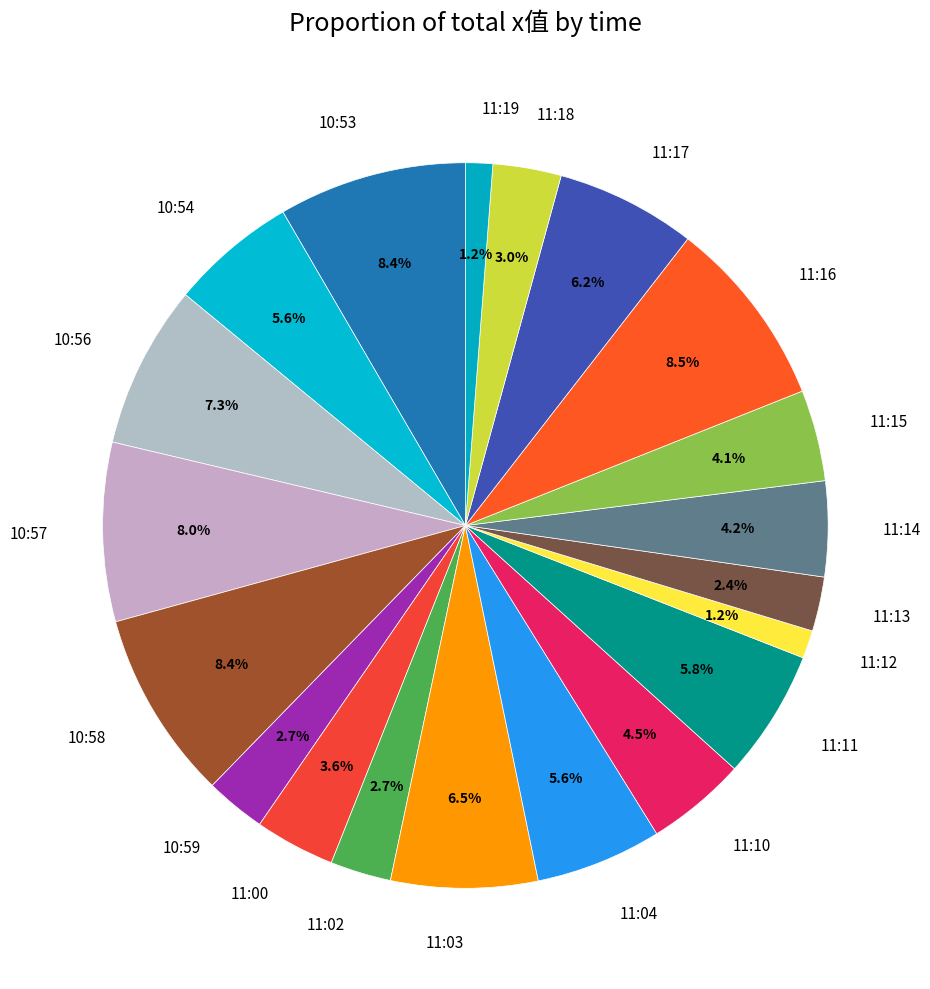

The 11:19 slice represents 1% of the pie. True or false?

True